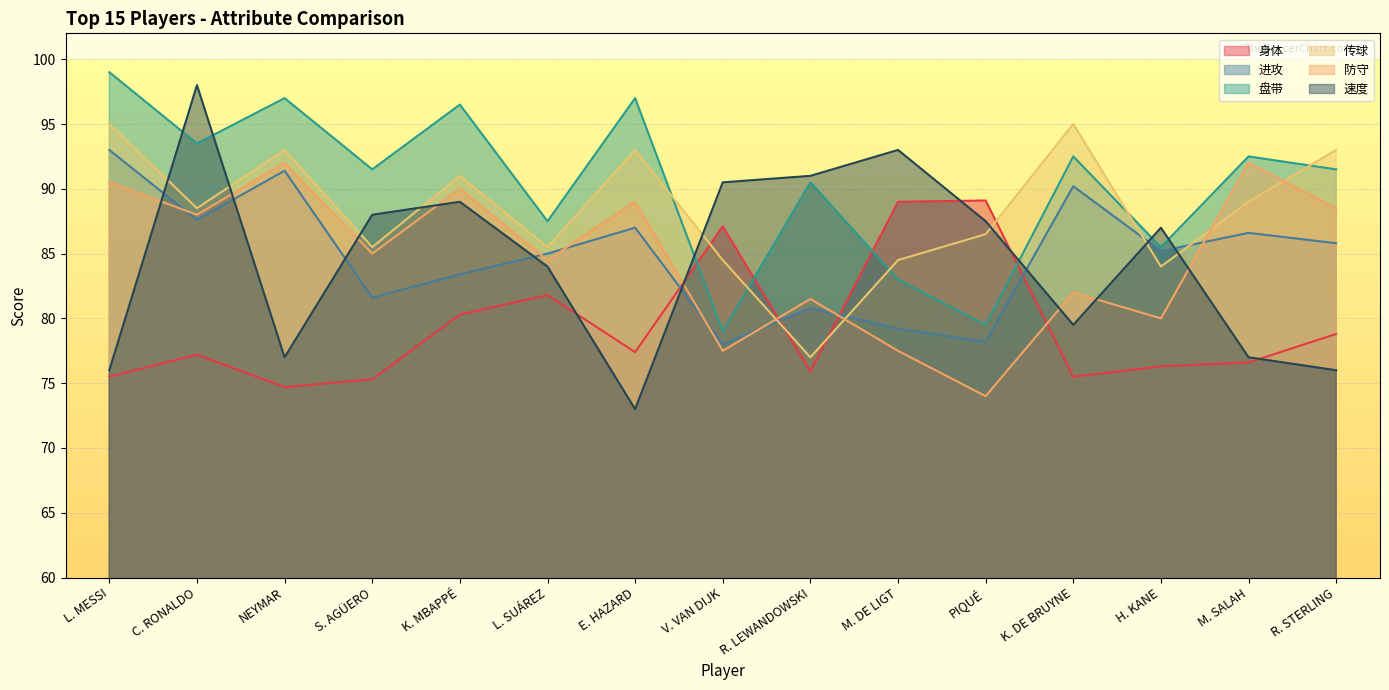

Read the 盘带 value at S. AGÜERO.

91.5